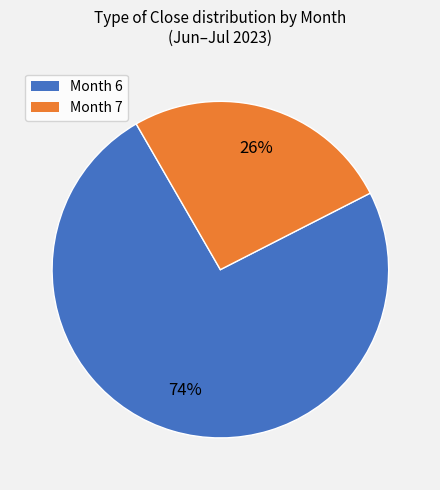

To the nearest percent, what is the difference between the largest and smallest slice percentages?

48%